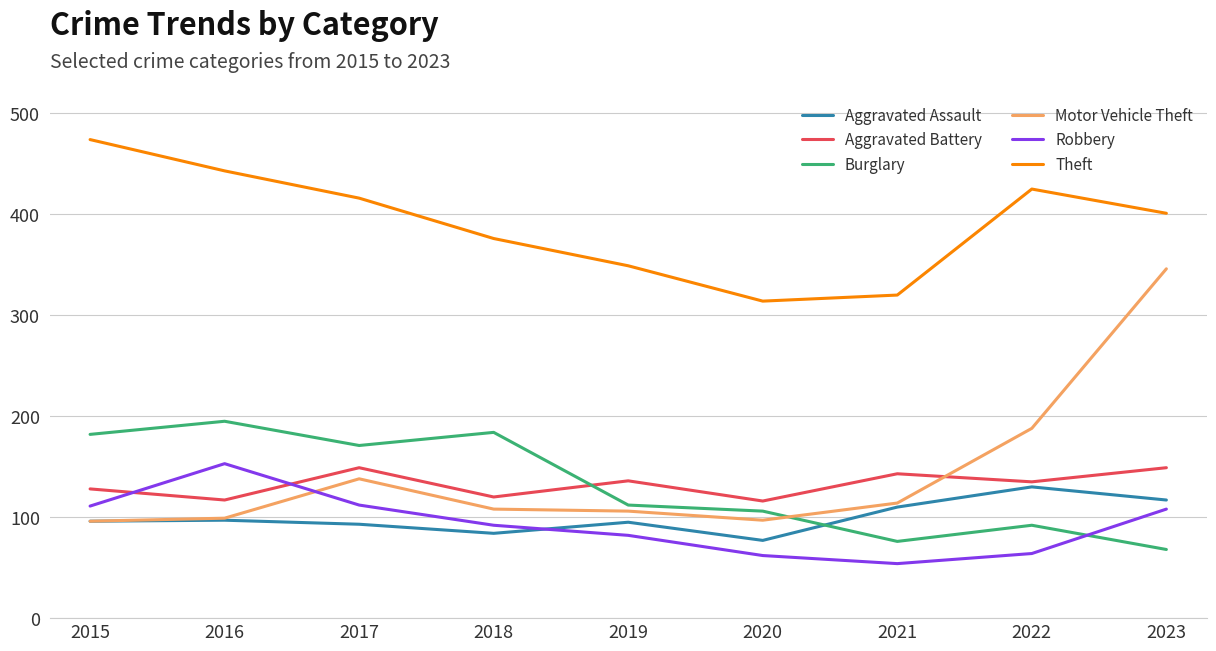

True or false: Theft and Aggravated Battery cross at least once.

False